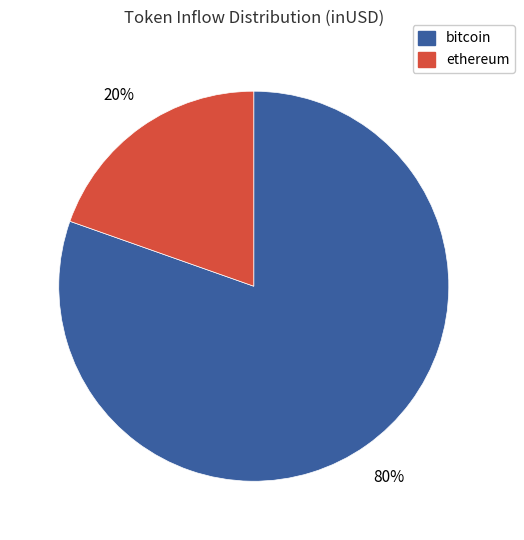

How many segments does this pie chart have?

2